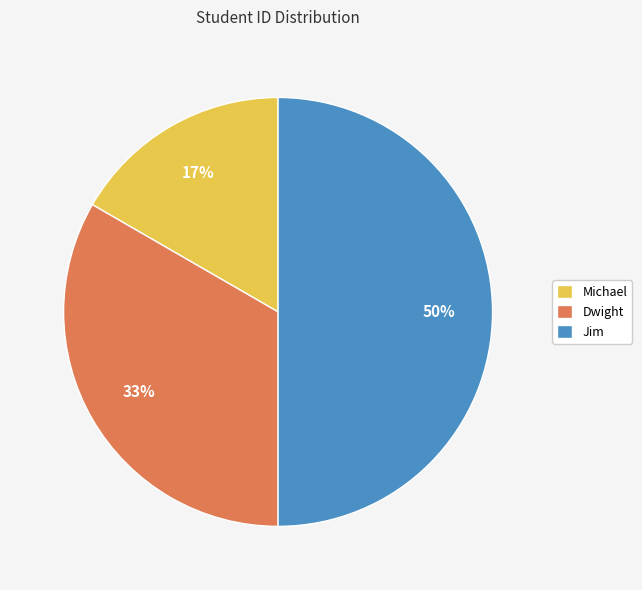

How many slices are in this pie chart?

3